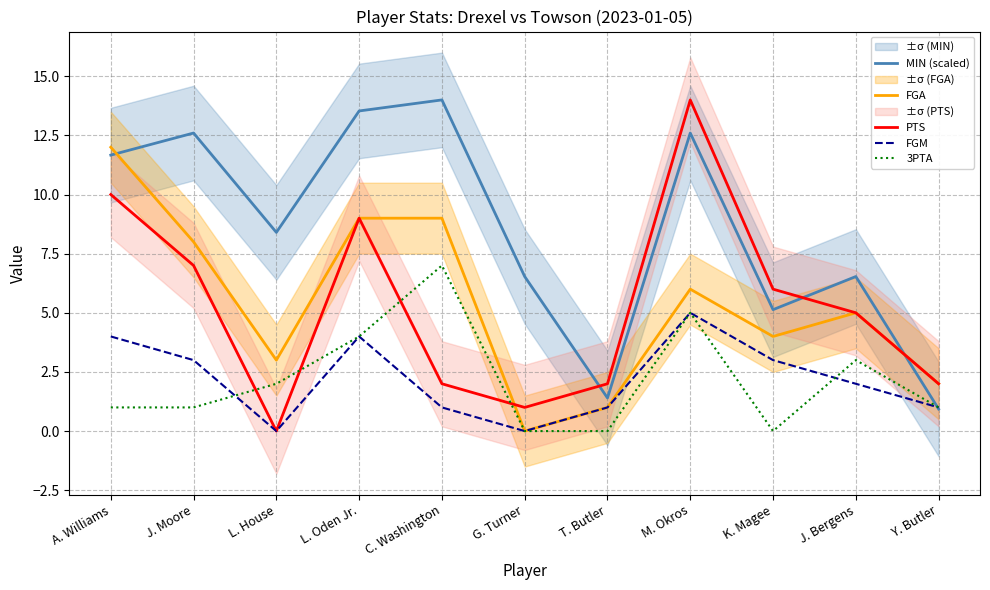

The value of PTS at K. Magee is 9.3. True or false?

False